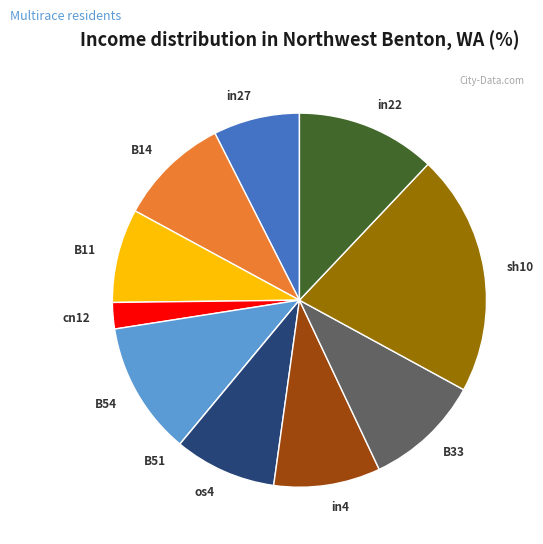

Between in27 and in22, which is larger?

in22